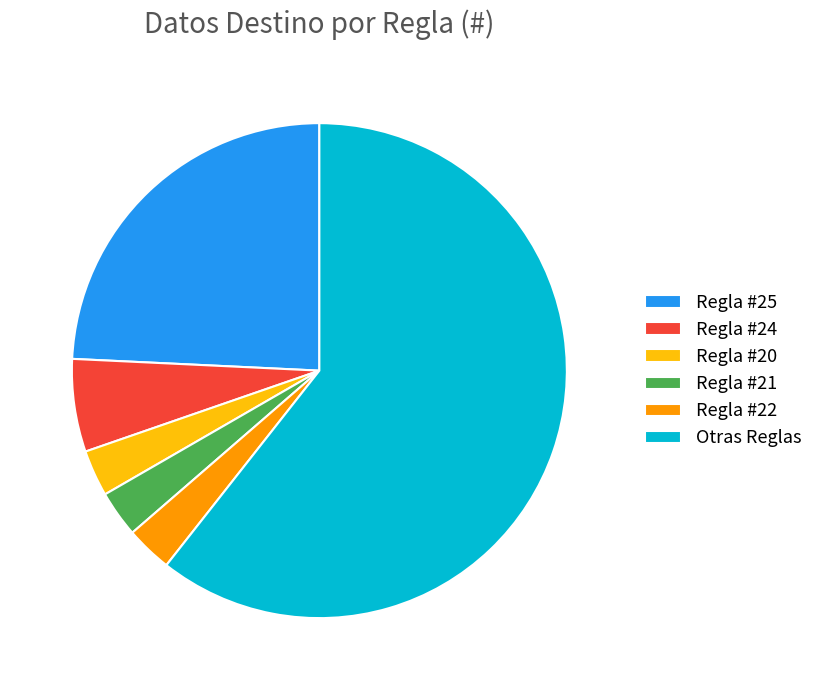

True or false: Regla #20 accounts for 3% of the total.

True